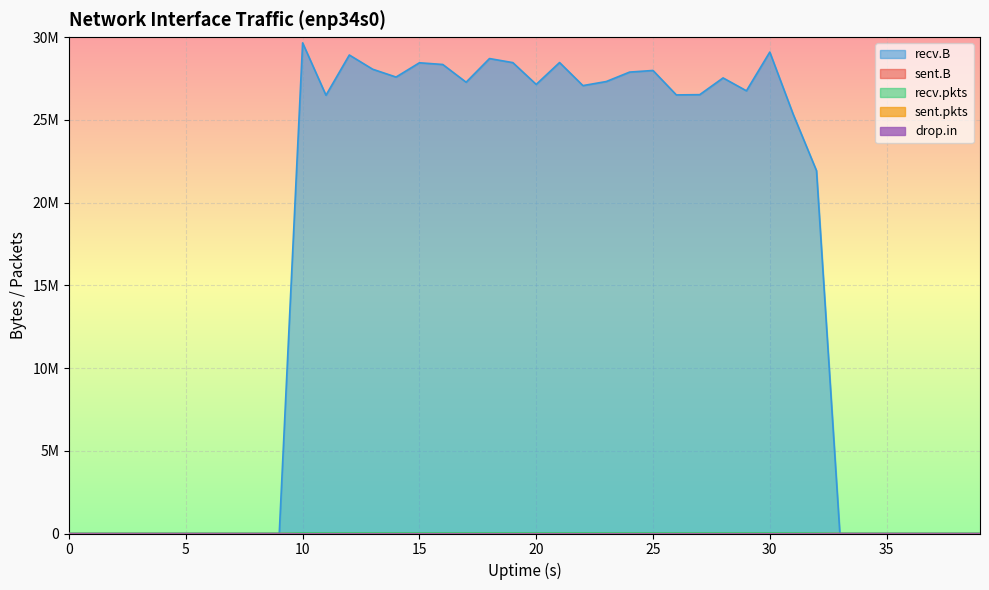

Which series has the widest spread of values?

recv.B